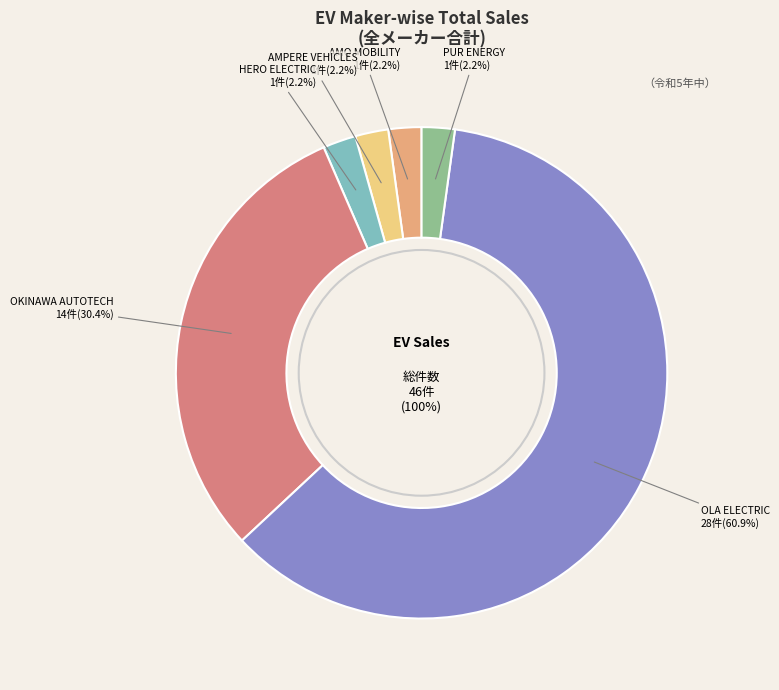

How many slices are in this pie chart?

6